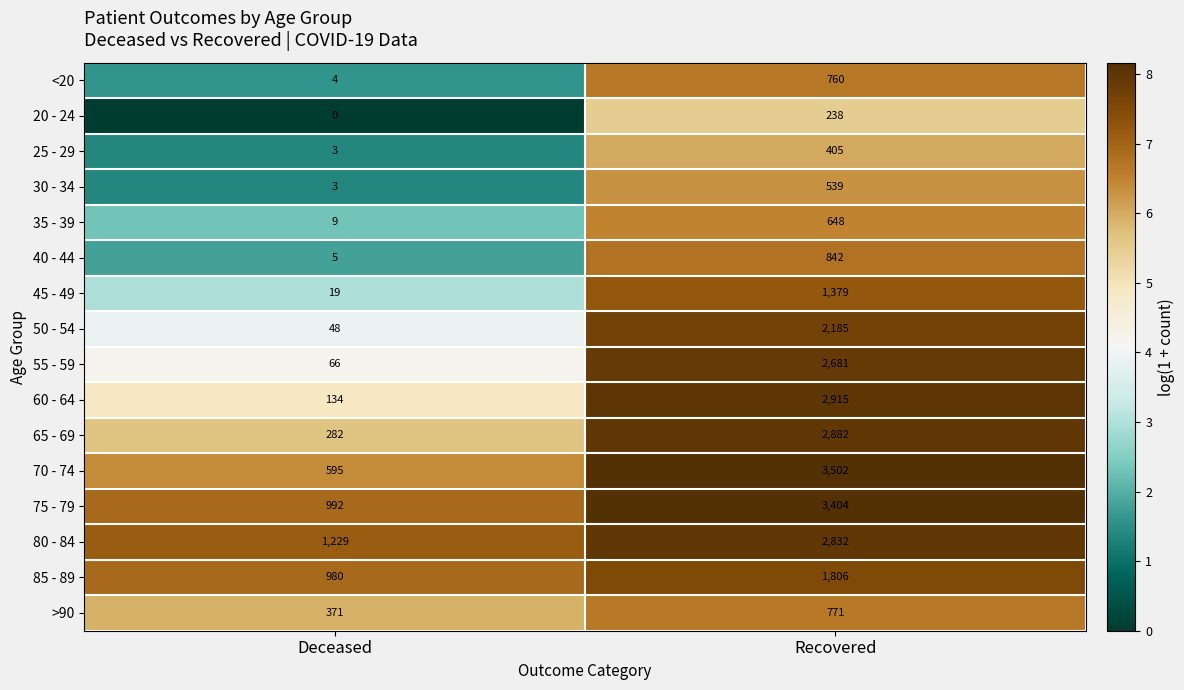

Which label corresponds to the smallest value in the chart?

Deceased